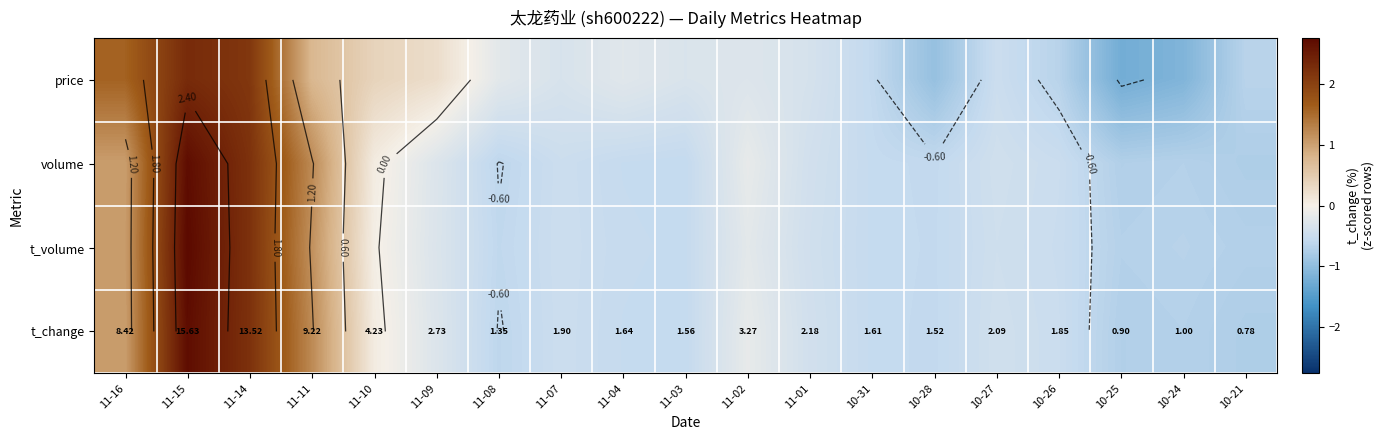

Which category has the lowest value in the t_change series?

10-21